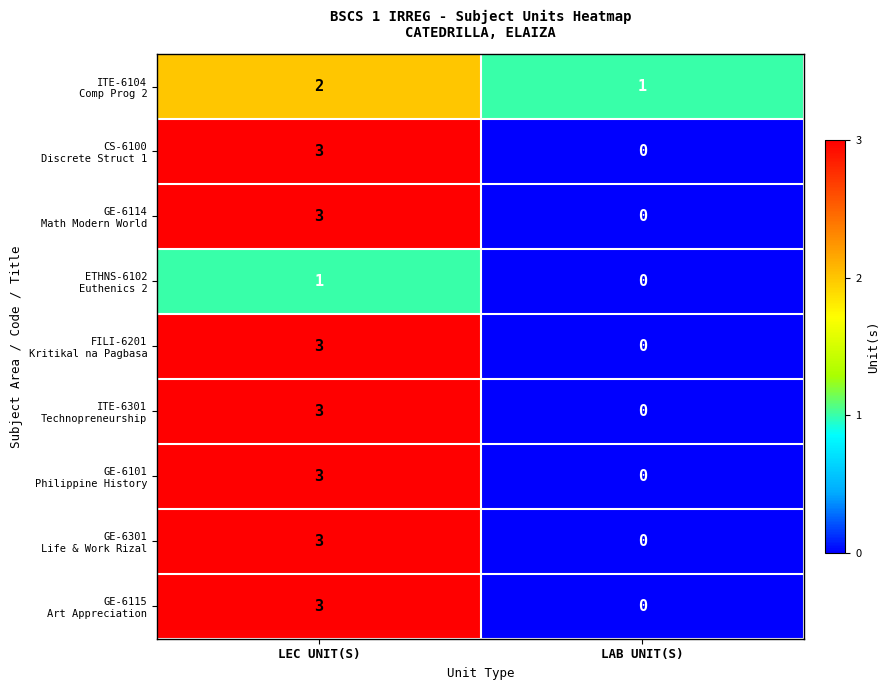

At which category is the sum across all series the highest?

LEC UNIT(S)